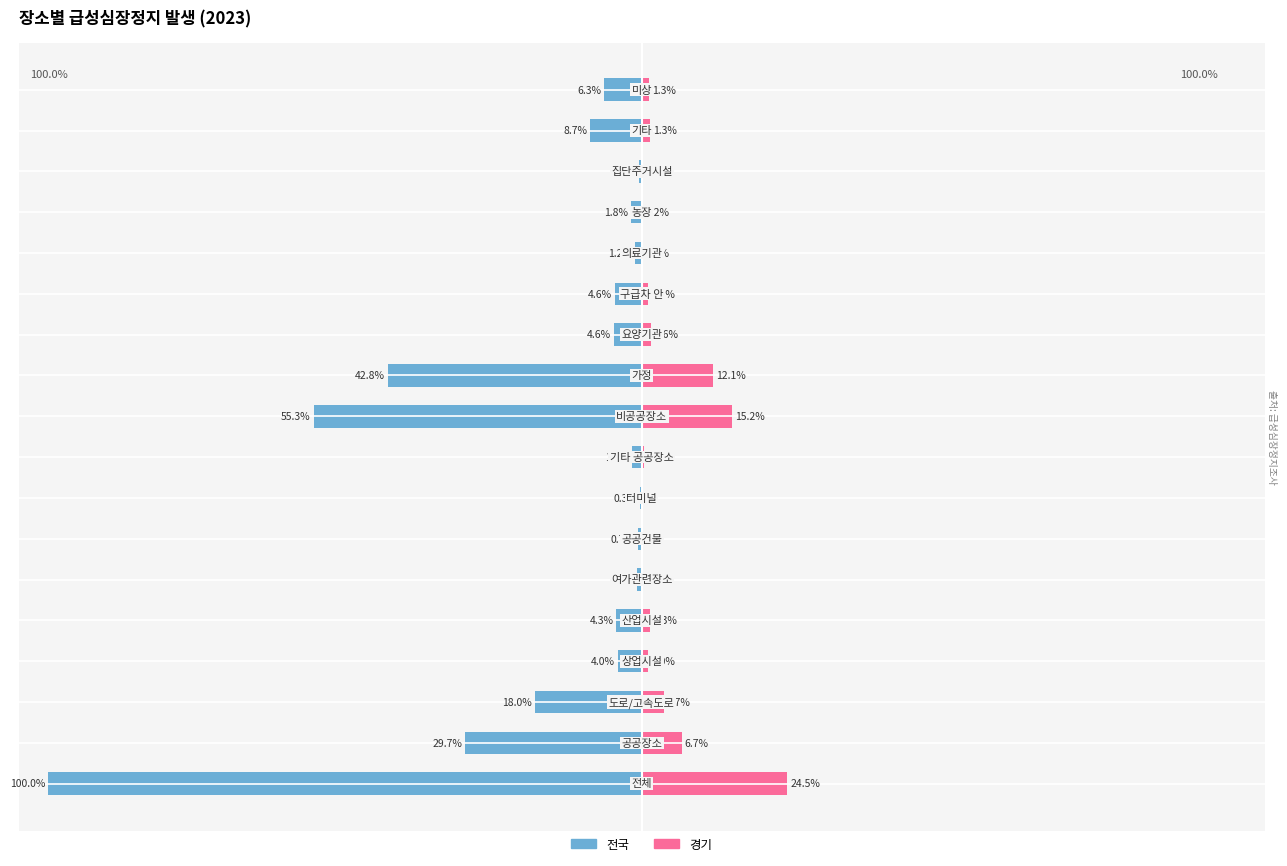

What is the difference between the 전국 values at 12 and 16?

4.1